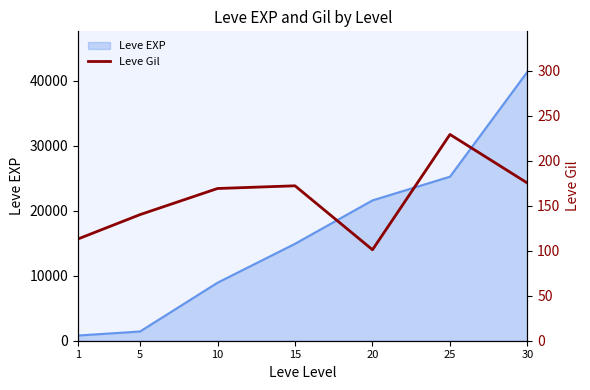

Does the chart have visible grid lines?

No